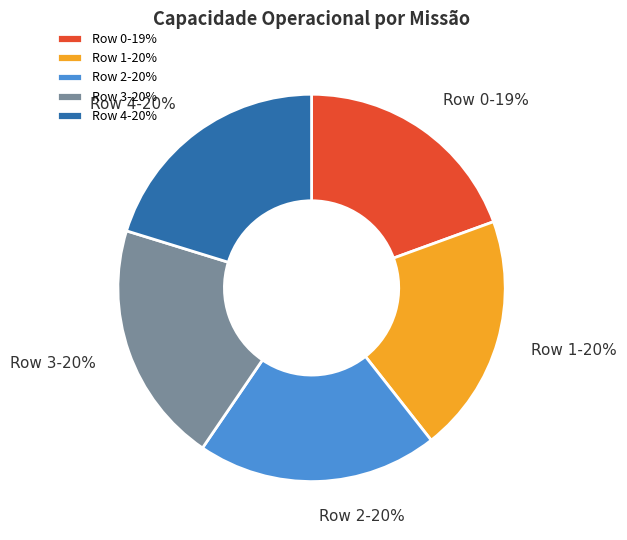

To the nearest percent, what portion does Row 4-20% represent?

20%